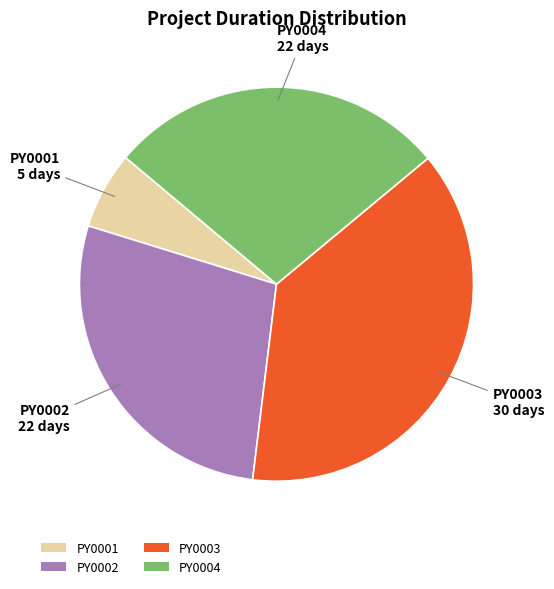

Does PY0003 account for over 50% of the chart?

No